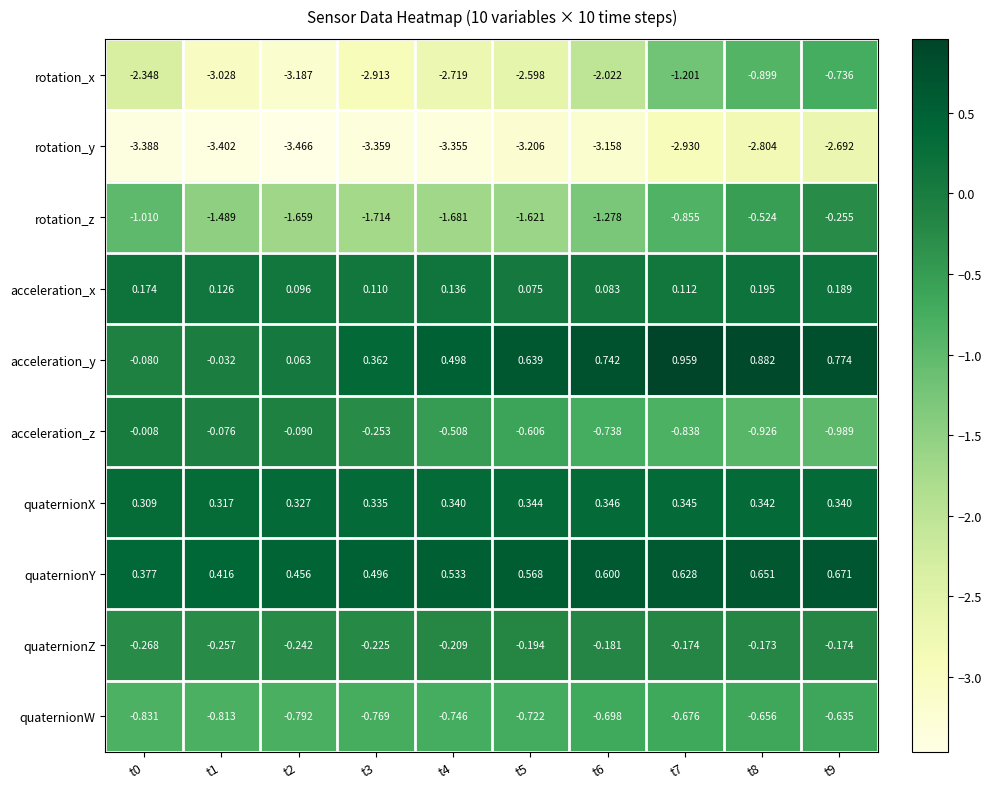

At which category is the sum across all series the highest?

t9